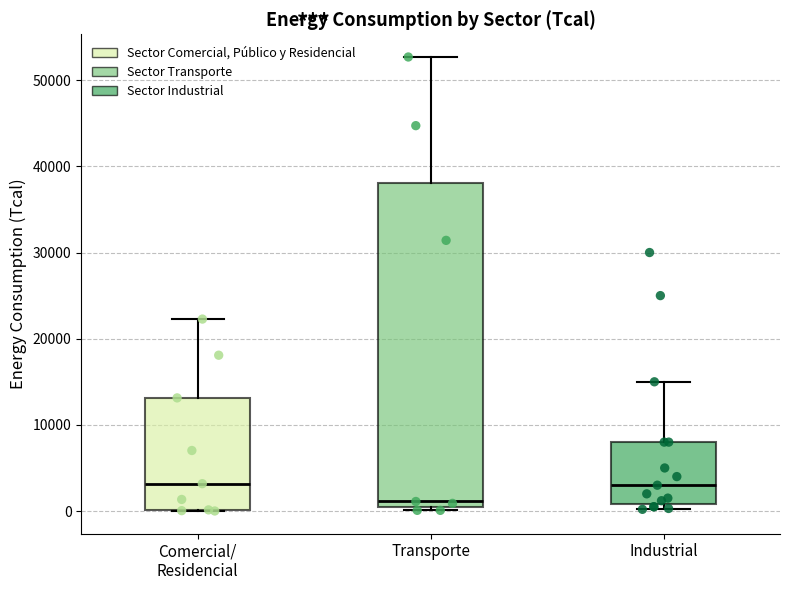

Reading left to right, read every box against the y-axis: the position of its median line, the range the box covers, and the ends of its whiskers. The values are not printed on the chart, so give them approximately, as read against the axis.

Comercial/ Residencial: median 3000, box 0 to 13000, whiskers 0 to 22000
Transporte: median 1000, box 0 to 38000, whiskers 0 (just below the box's lower edge) to 53000
Industrial: median 3000, box 1000 to 8000, whiskers 0 to 15000